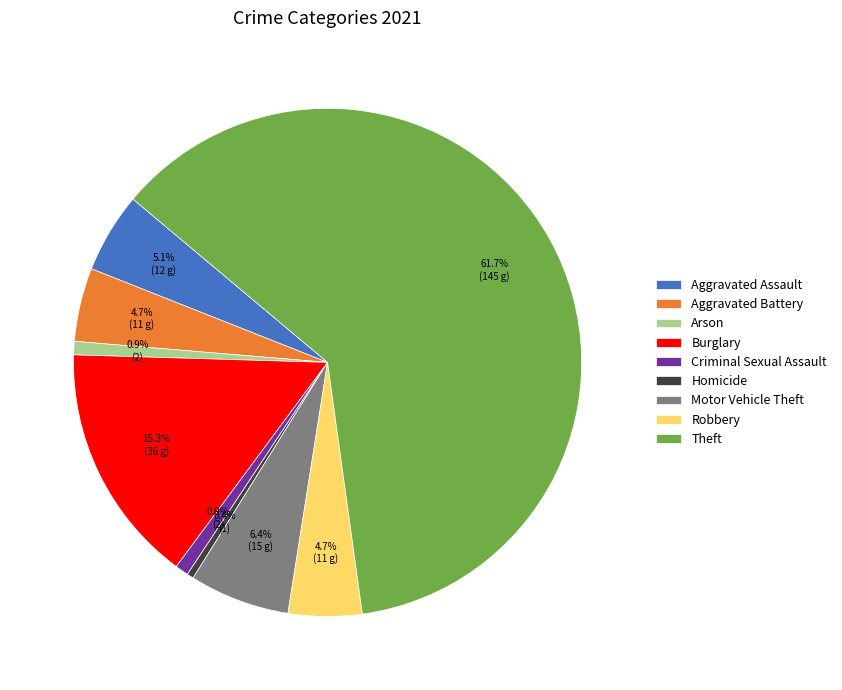

To the nearest percent, what percentage of the pie is Motor Vehicle Theft?

6%